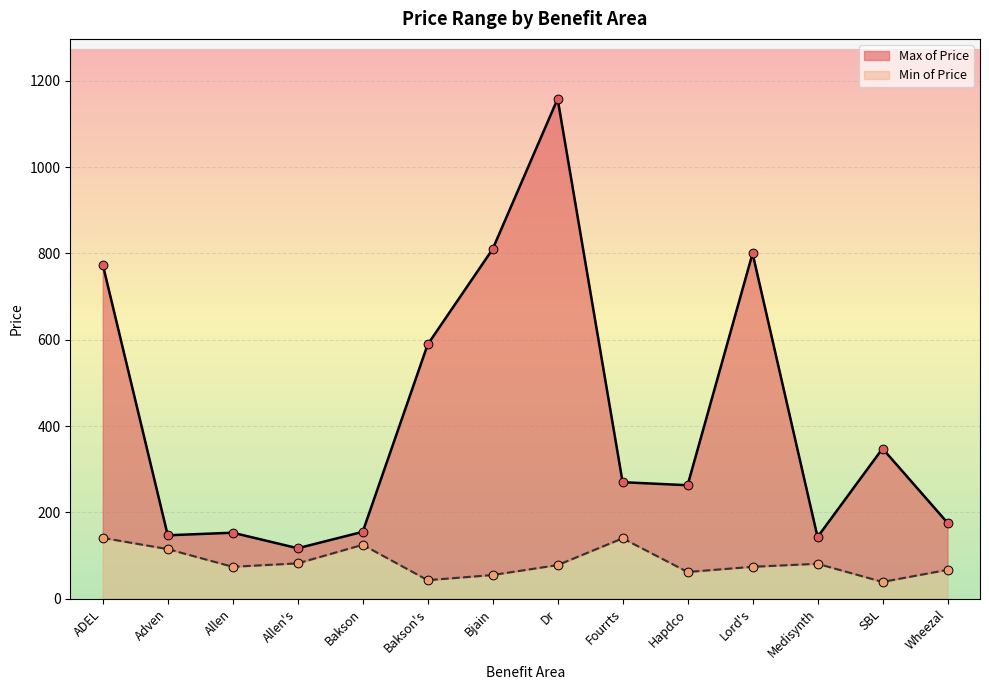

At which category is the sum across all series the highest?

Dr